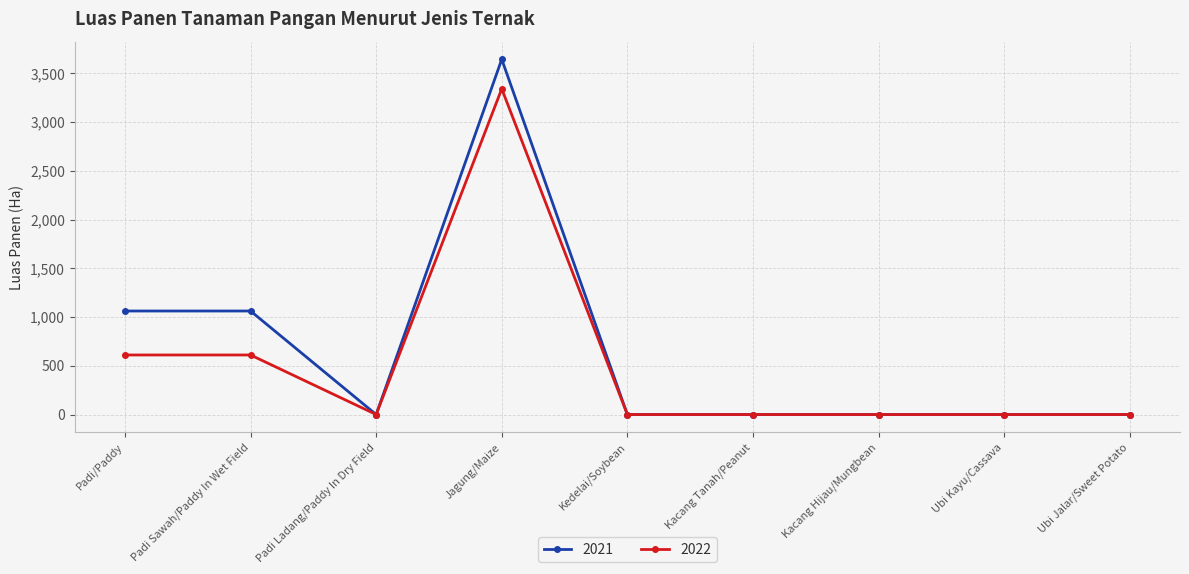

Rank the series by their maximum value, from highest to lowest.

2021, 2022